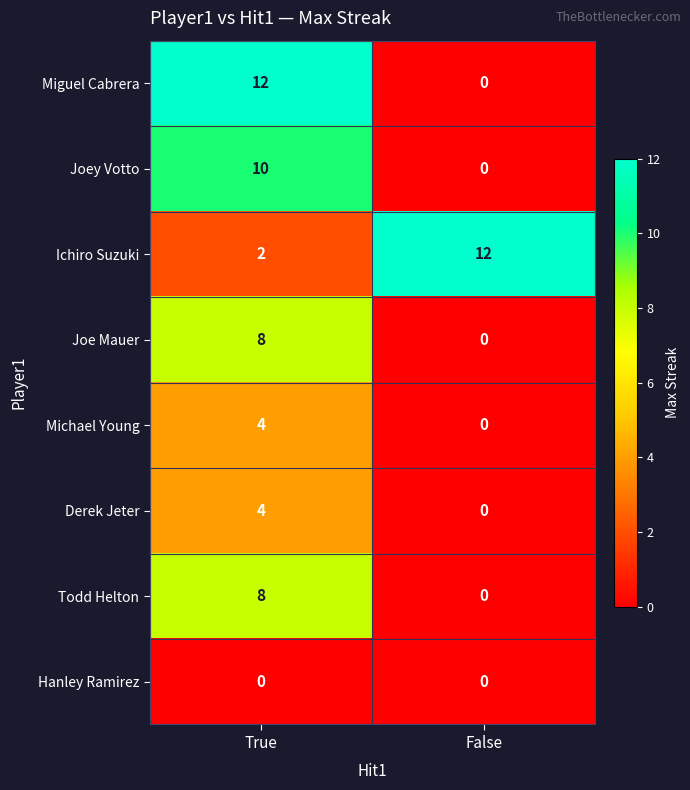

Reading left to right, extract all data points from this chart.

Miguel Cabrera: 12	0
Joey Votto: 10	0
Ichiro Suzuki: 2	12
Joe Mauer: 8	0
Michael Young: 4	0
Derek Jeter: 4	0
Todd Helton: 8	0
Hanley Ramirez: 0	0